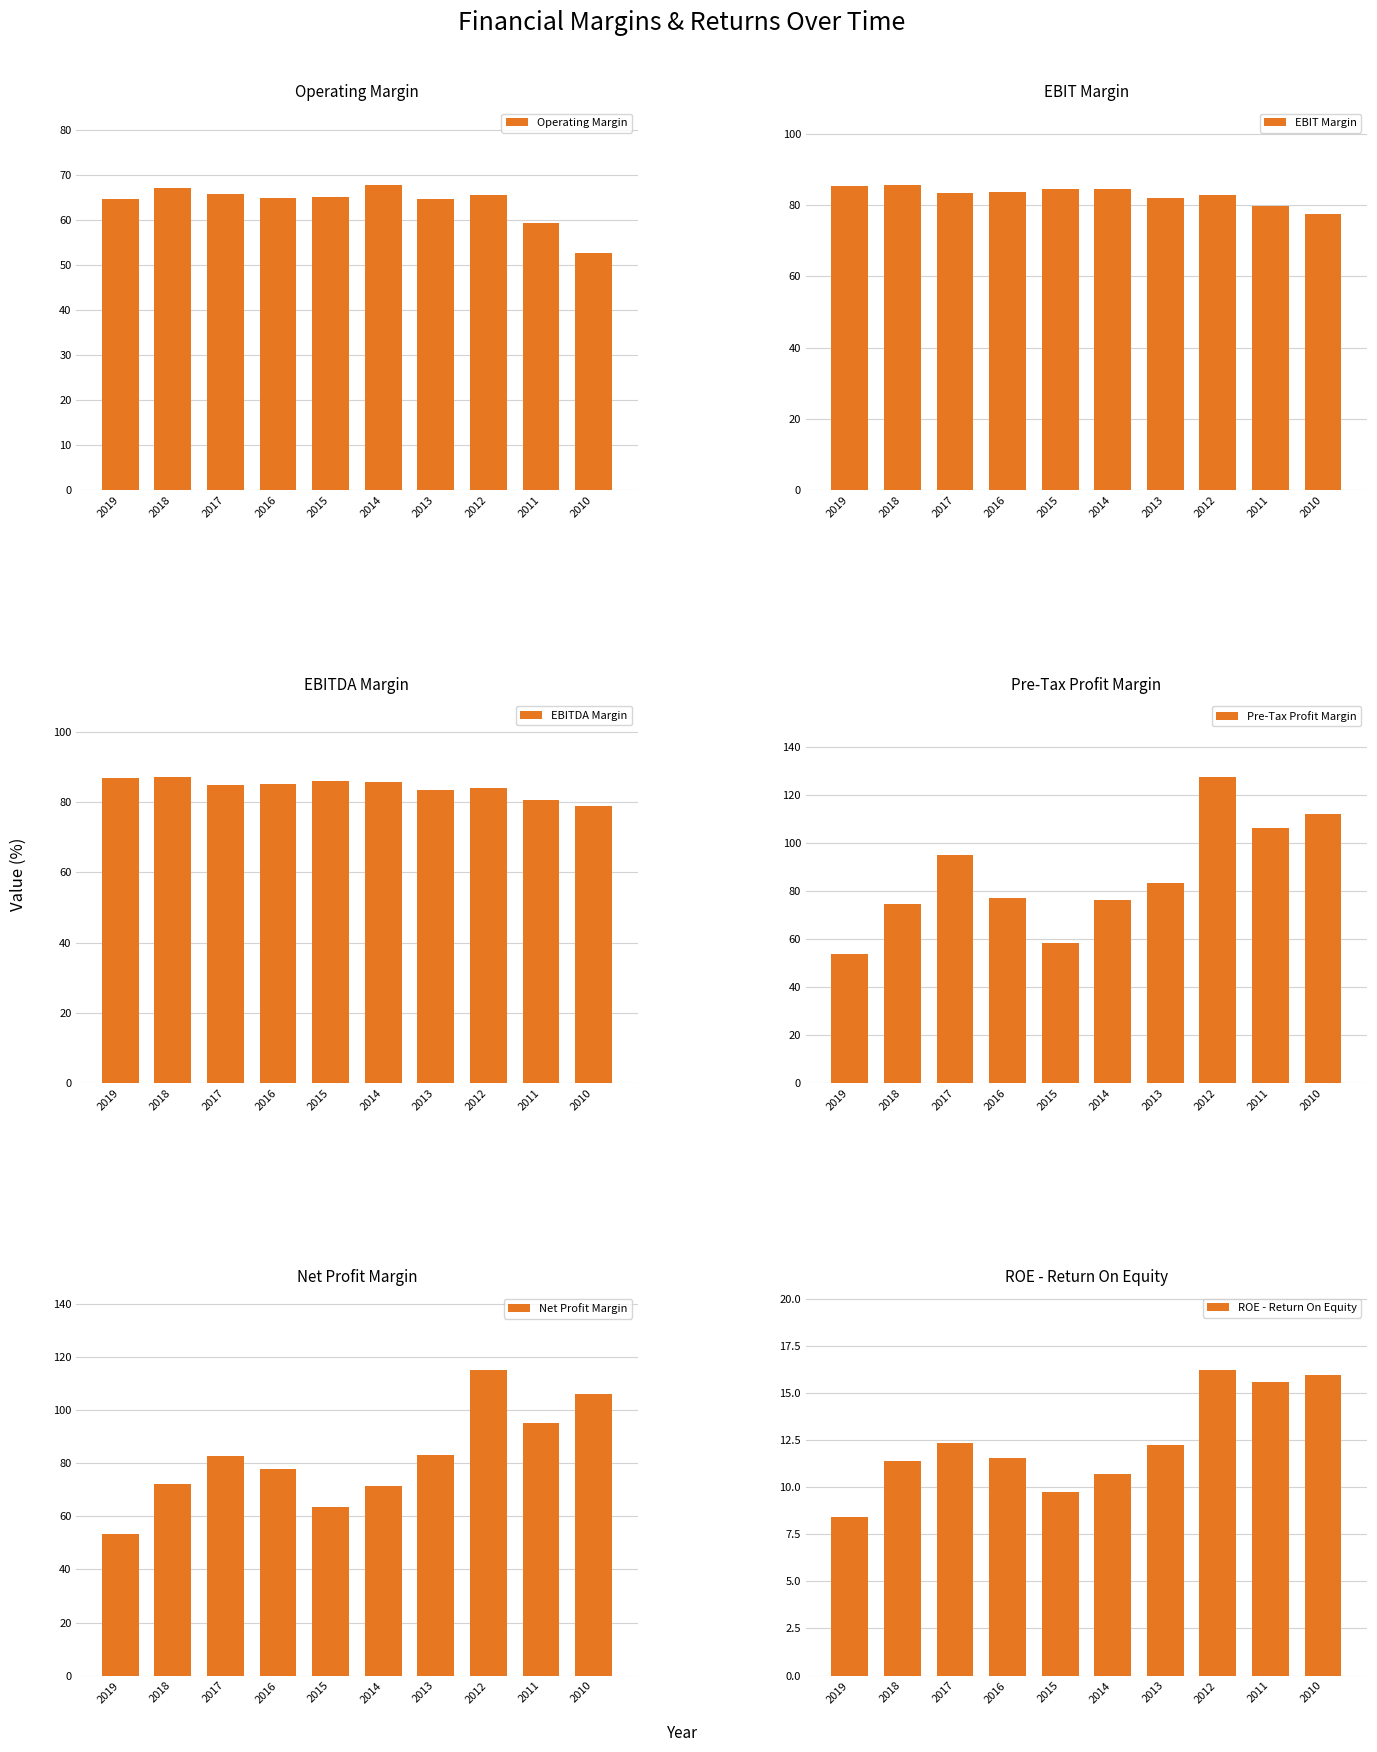

The EBIT Margin series shows 117.8 at 2010. True or false?

False